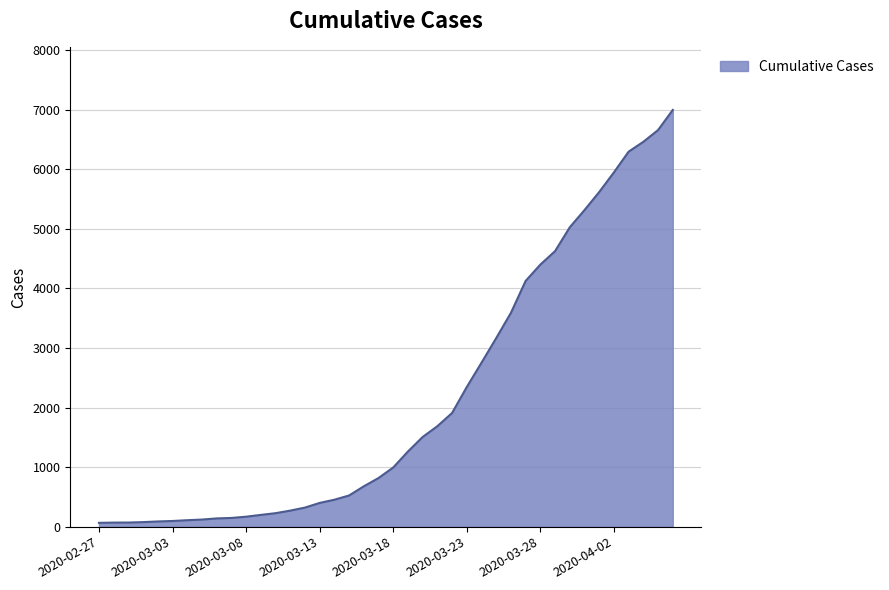

What is the maximum value shown in the chart?

6995